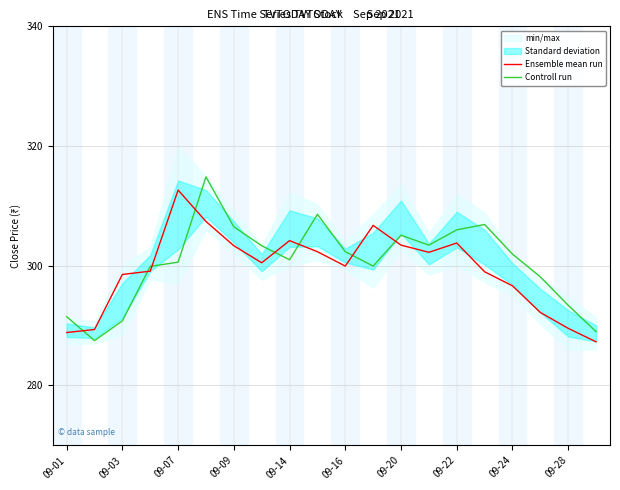

What is the difference between the maximum and minimum values in the Ensemble mean run series?

25.3